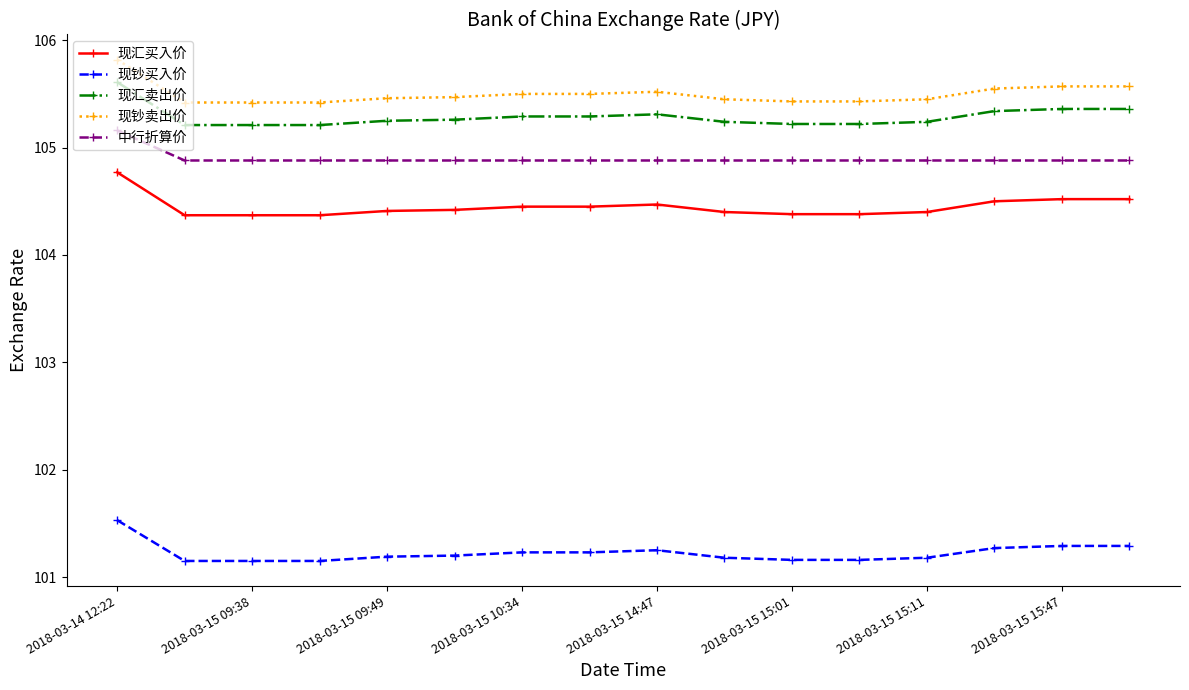

What are all the series names shown in the legend?

现汇买入价, 现钞买入价, 现汇卖出价, 现钞卖出价, 中行折算价